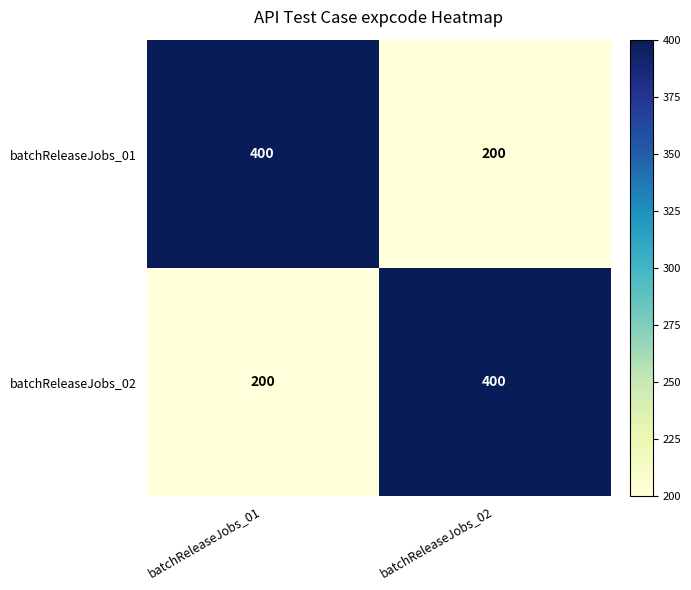

What is the maximum value for batchReleaseJobs_01?

400